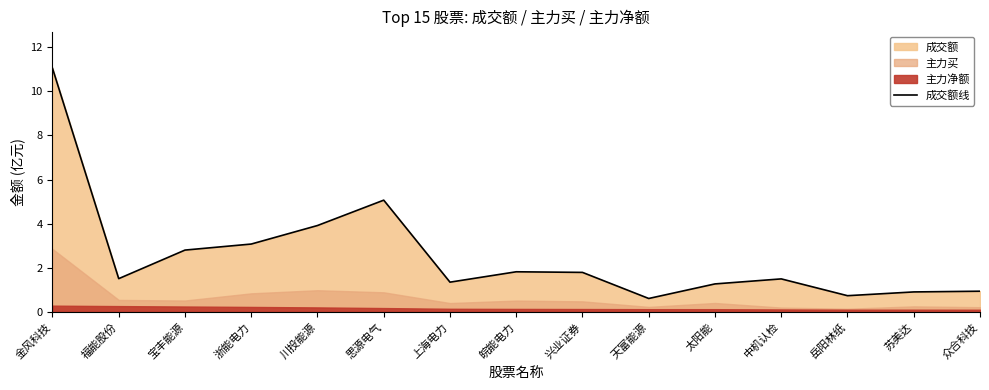

Where is the first local maximum?

思源电气